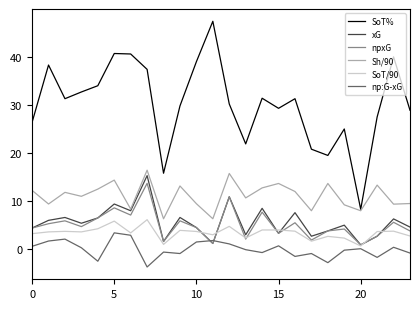

Which series has the largest total across all categories?

SoT%